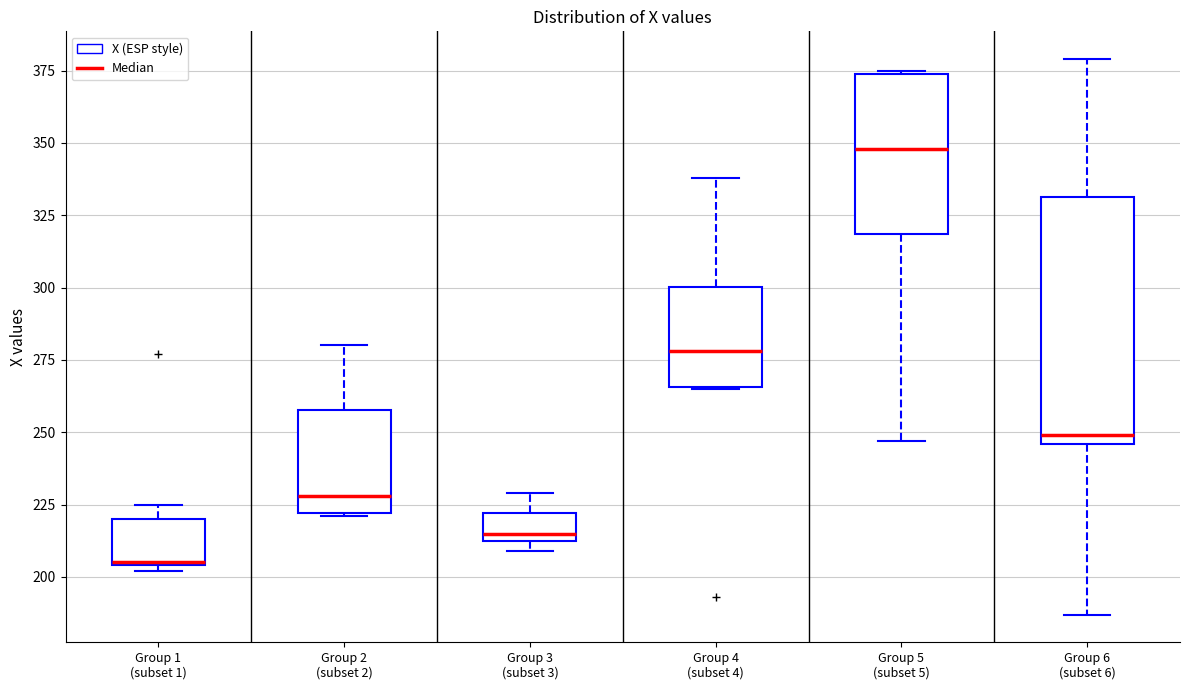

Where does the upper whisker of the box for Group 4 (subset 4) end on the y-axis? The values are not printed on the chart, so give them approximately, as read against the axis.

340